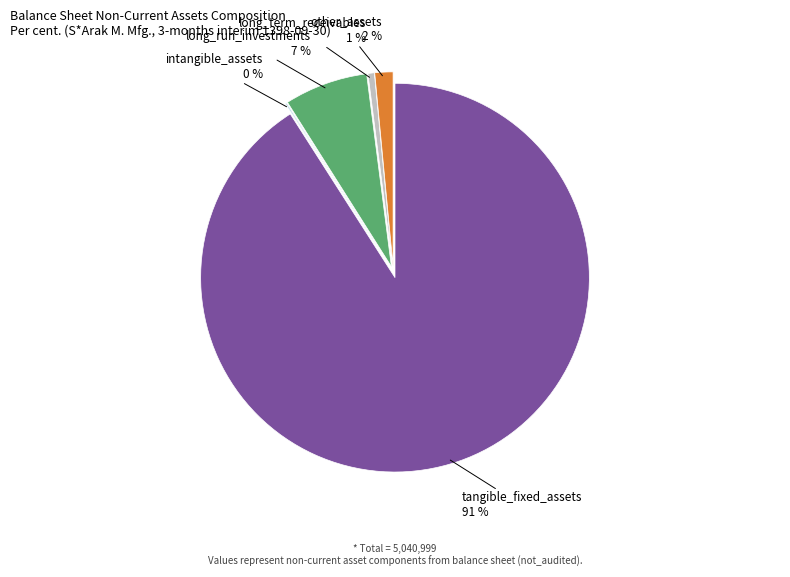

Which slice represents more than half of the pie?

tangible_fixed_assets